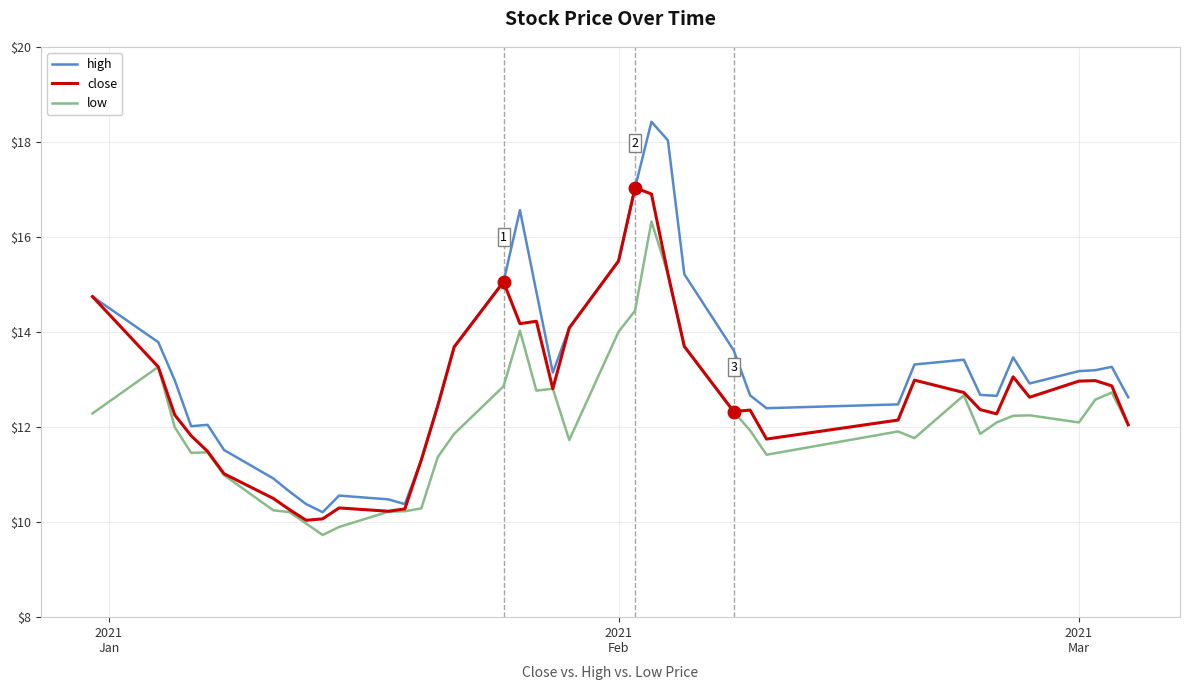

What is the greatest value displayed?

18.4